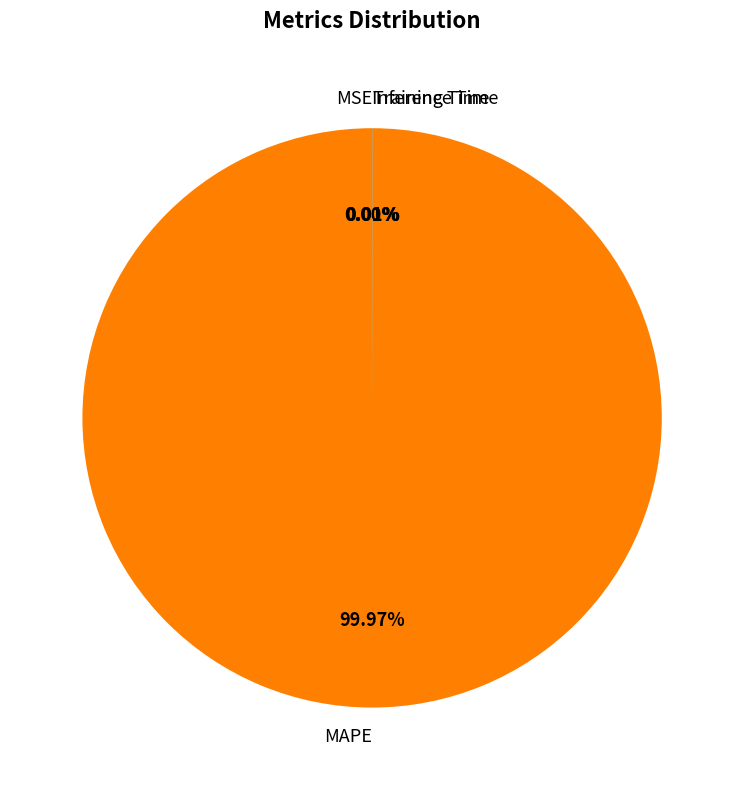

To the nearest percent, what portion does MAPE represent?

100%